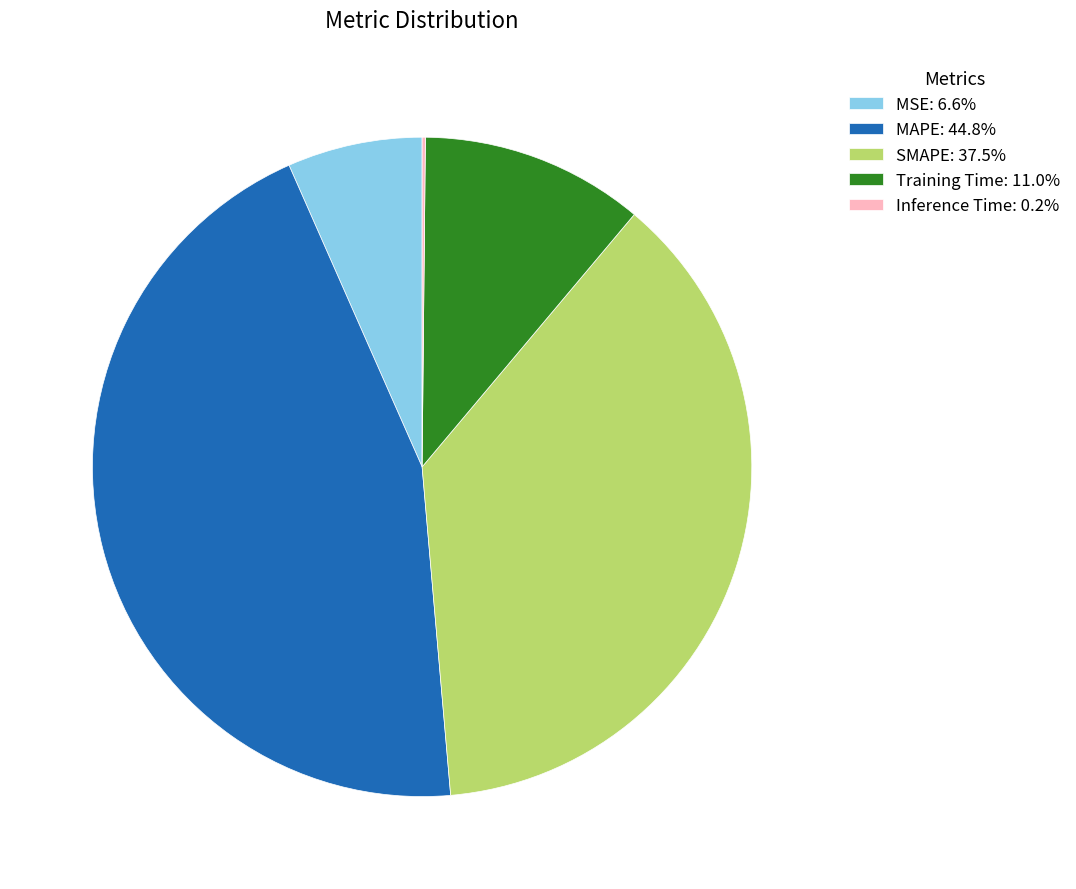

Is there any slice that represents more than half of the pie?

No